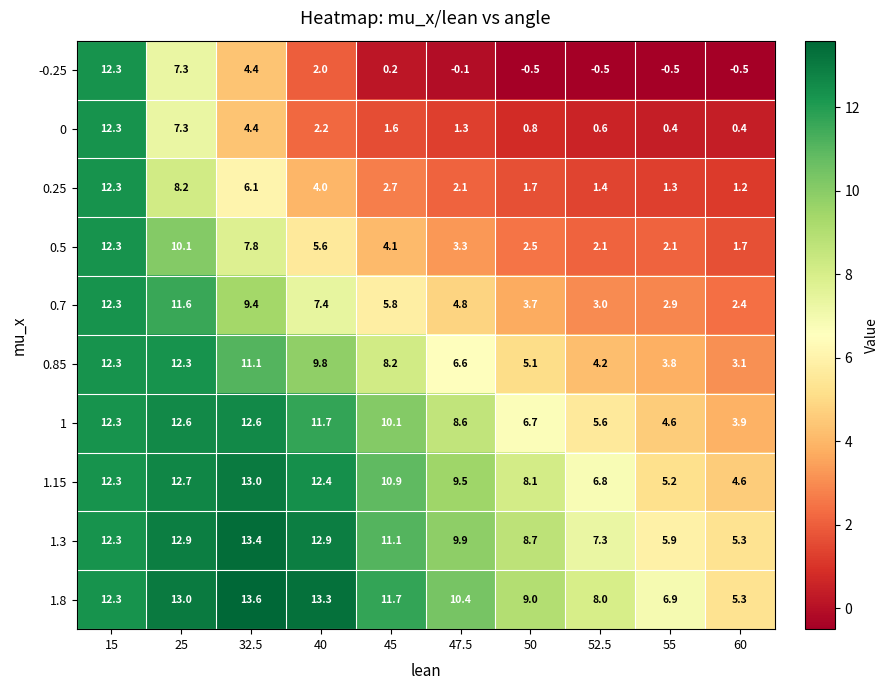

Where is -0.25 nearest to the value 5?

32.5